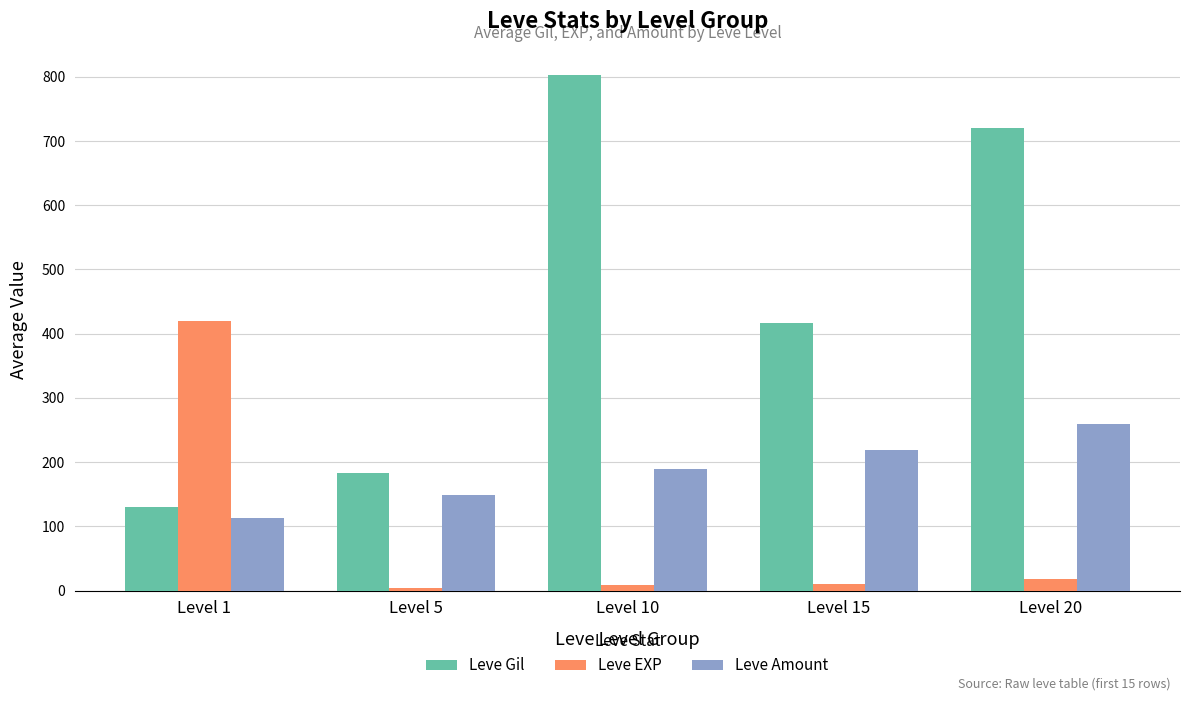

How many bars are there in each group?

3